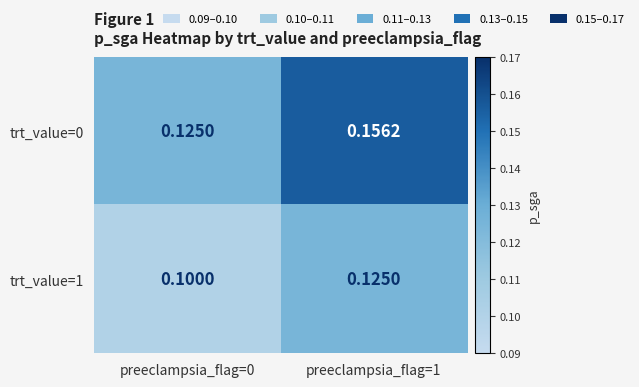

Rank the series by their maximum value, from highest to lowest.

trt_value=0, trt_value=1